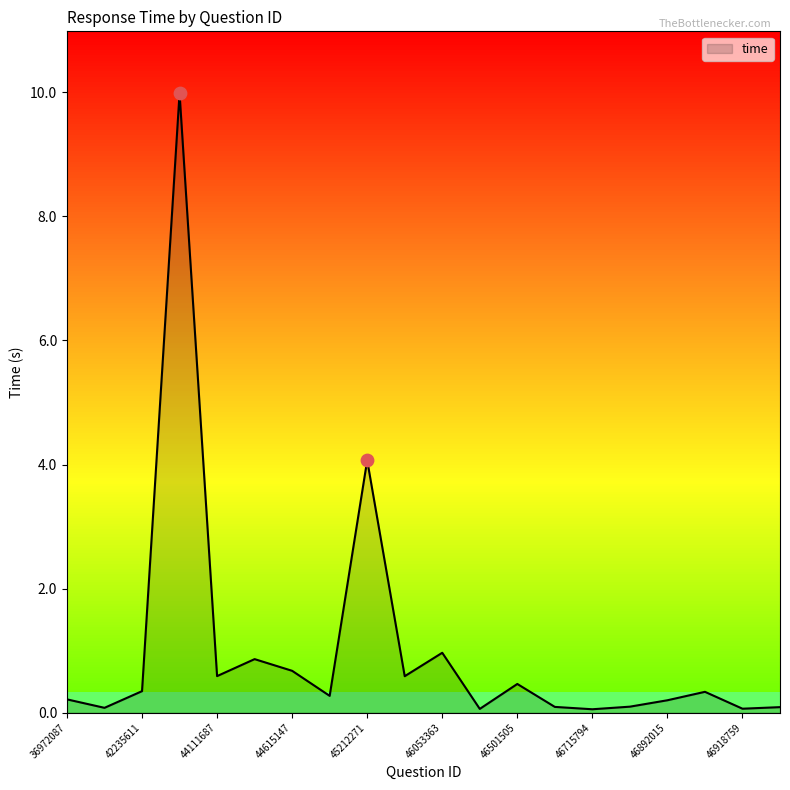

What is the greatest value displayed?

10.0